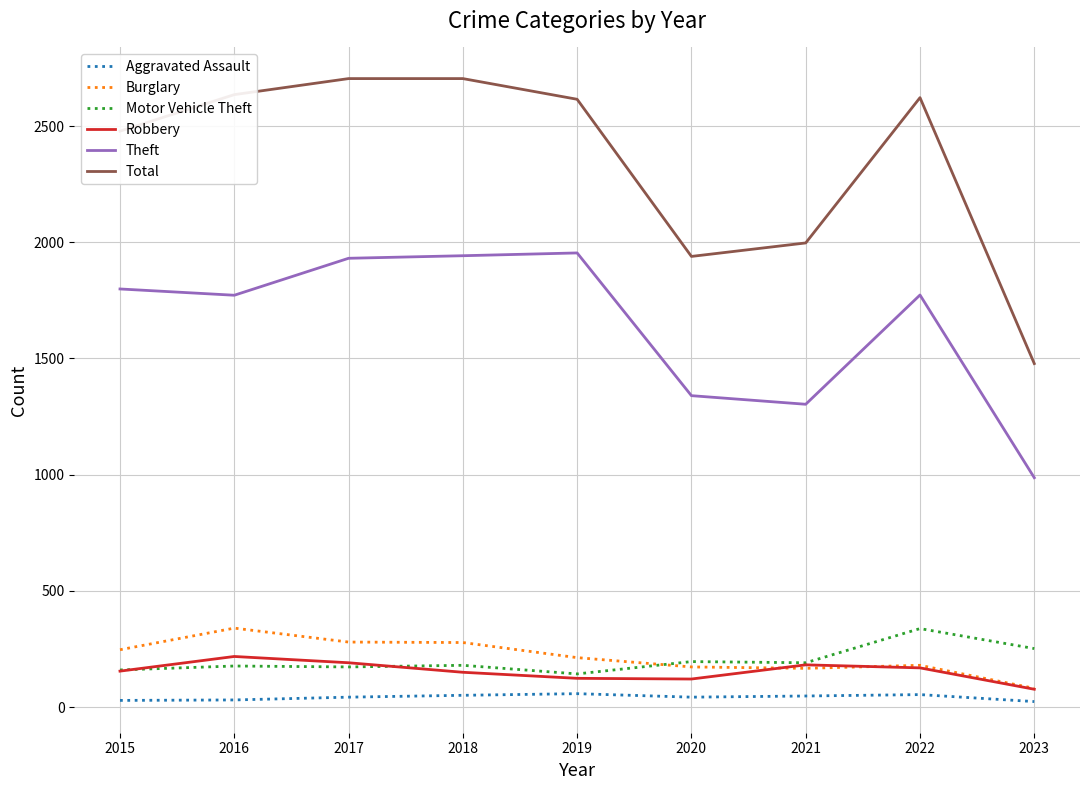

Which series has the widest spread of values?

Total